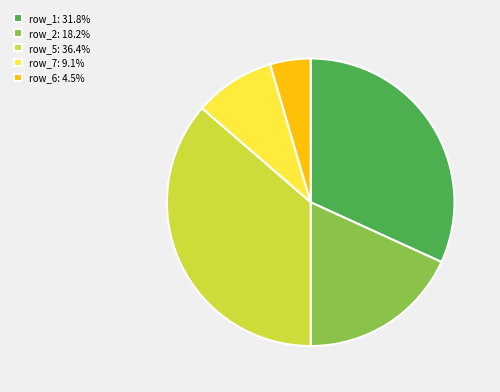

Approximately how many times larger is the value at row_5: 36.4% compared to row_2: 18.2%?

2.0